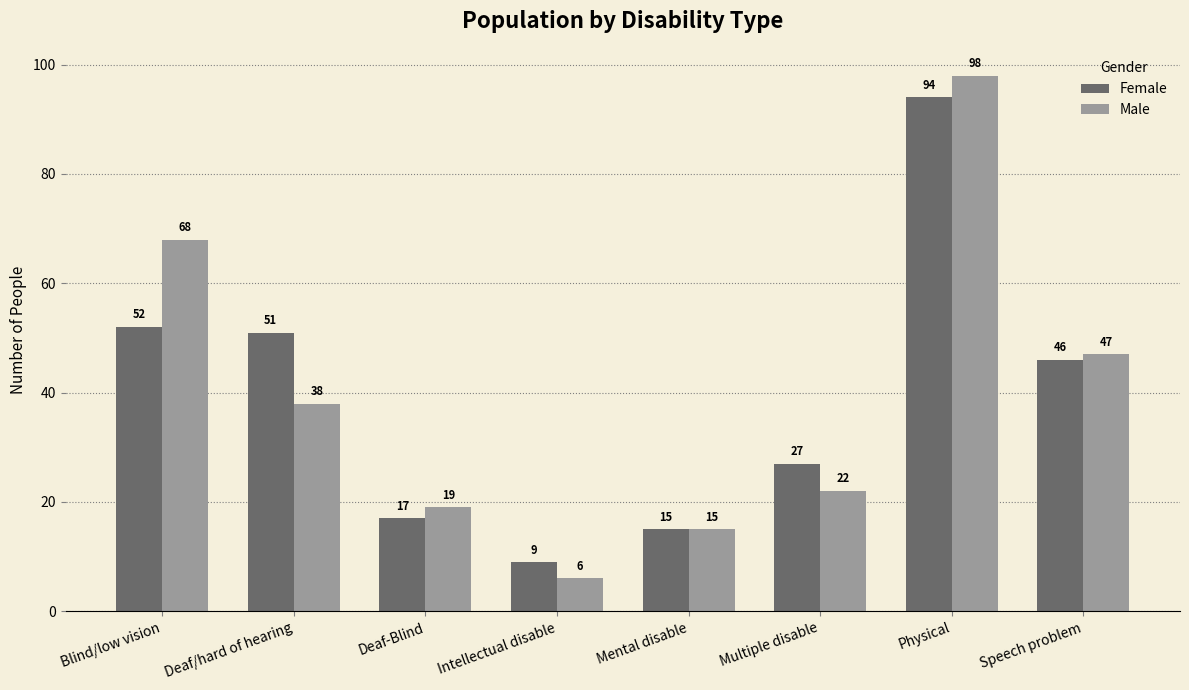

Which series has the largest total across all categories?

Male